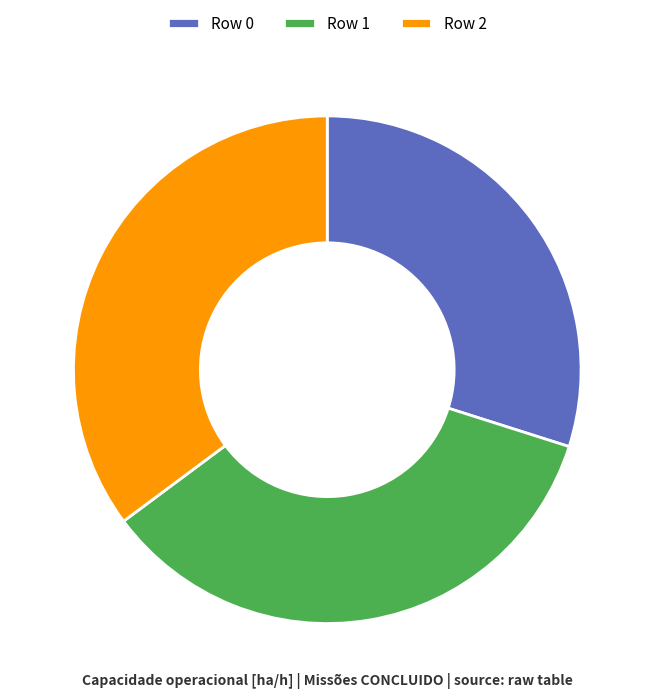

True or false: Row 2 accounts for 35% of the total.

True